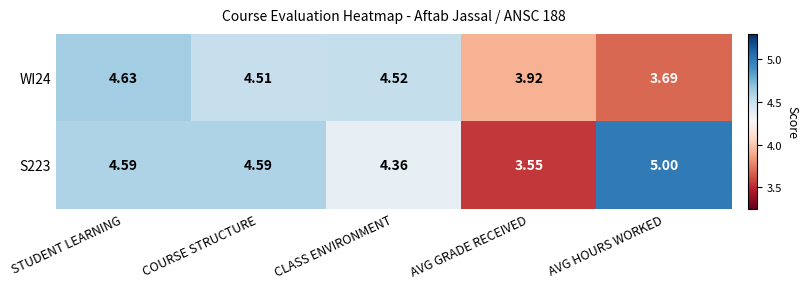

At which category is the sum across all series the highest?

STUDENT LEARNING